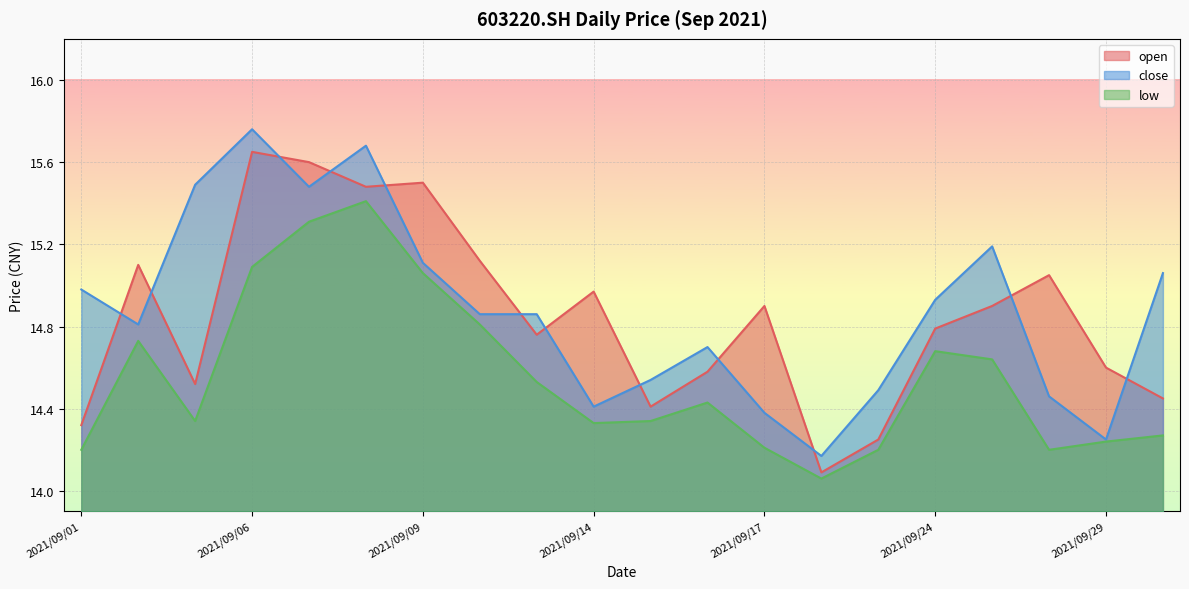

True or false: close and low cross at least once.

False